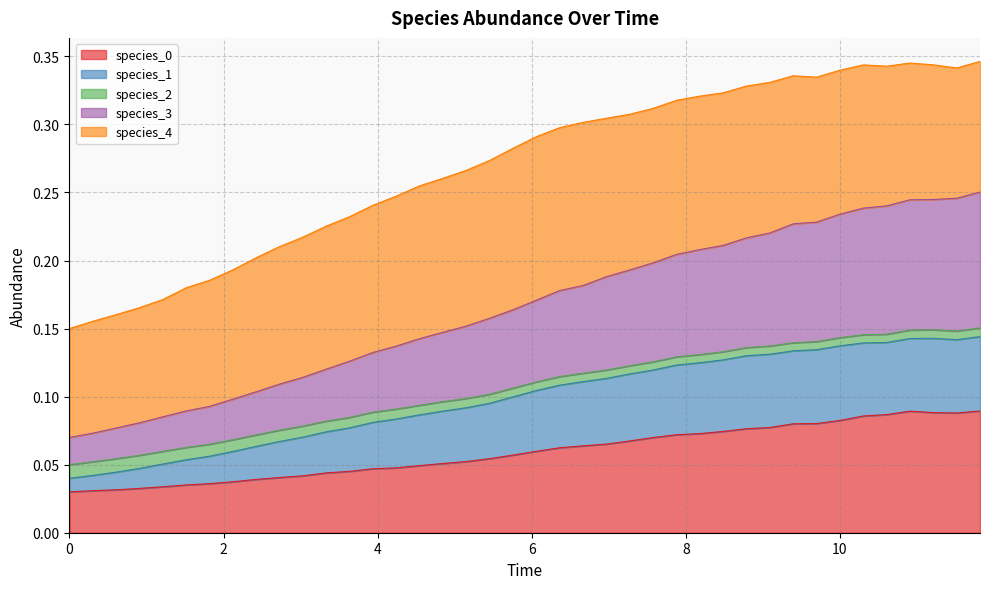

Does the chart display data point markers on the line(s)?

No